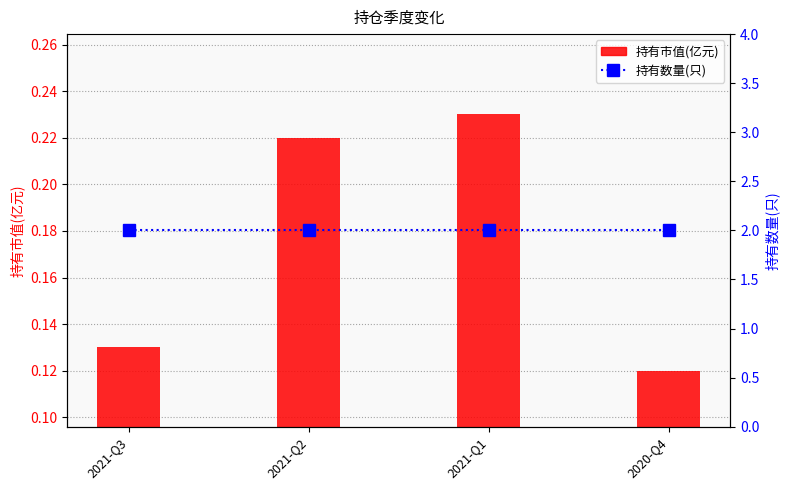

At 2021-Q1, list the series in order from largest to smallest.

持有数量(只), 持有市值(亿元)